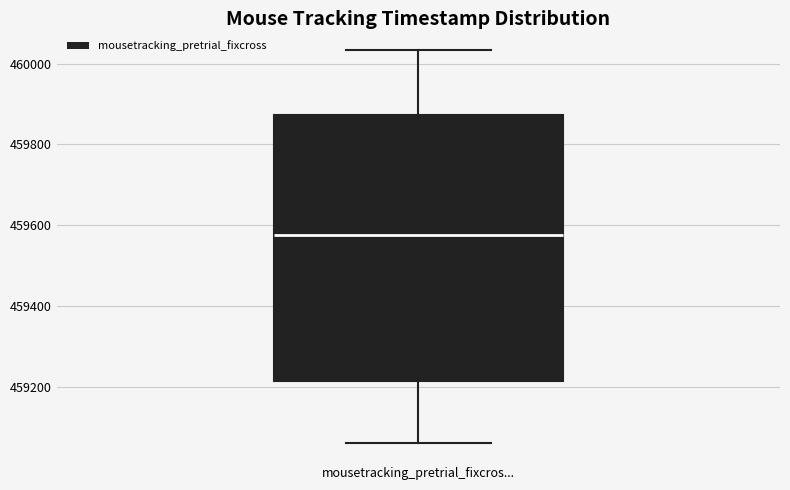

Where is the lower edge of the box for mousetracking_pretrial_fixcros... on the y-axis? The values are not printed on the chart, so give them approximately, as read against the axis.

459220